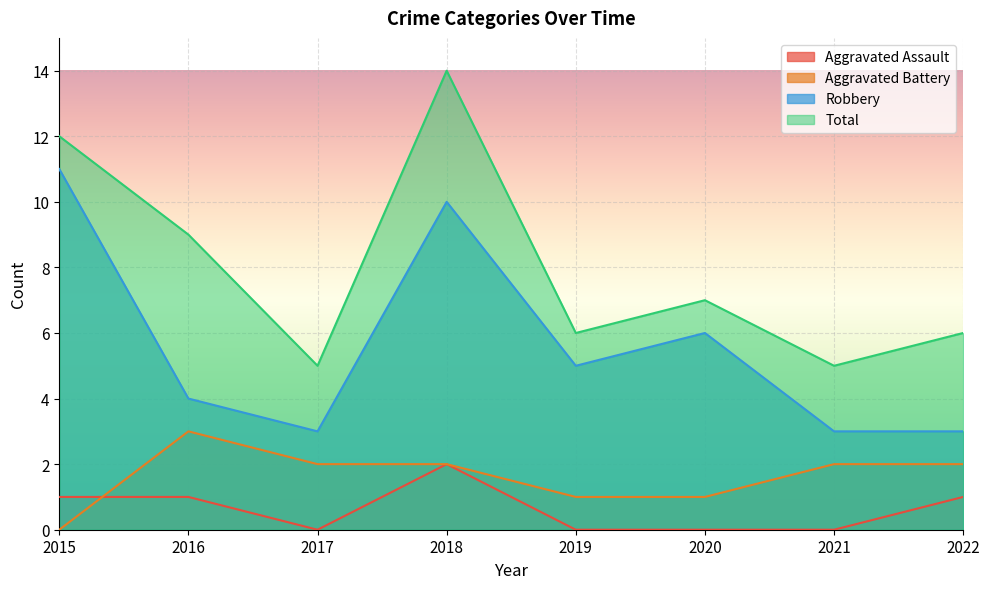

True or false: Aggravated Assault and Total intersect in this chart.

False